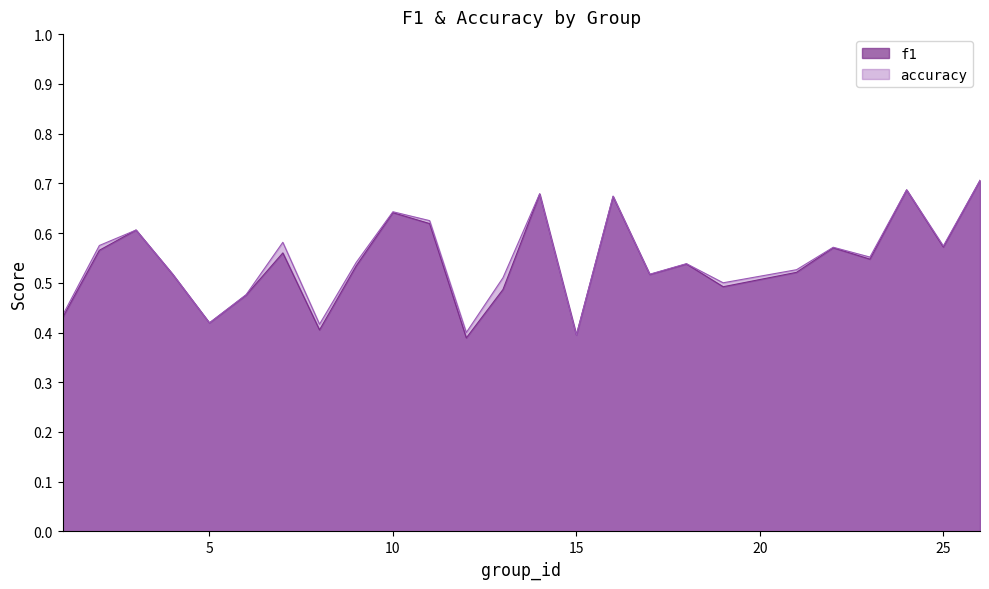

What is the sum of all f1 values?

13.5